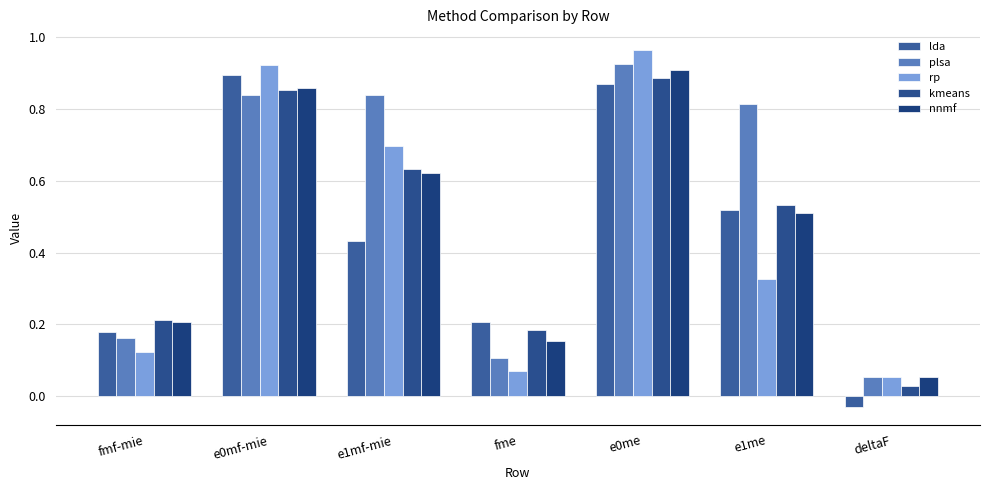

What is the total value across all series at e1mf-mie?

3.2